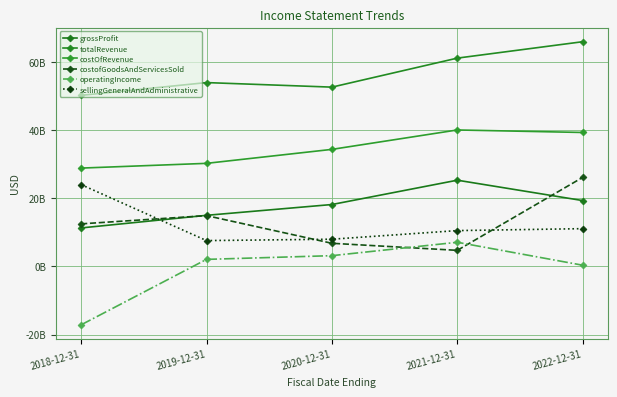

Which series has the largest range (max minus min)?

operatingIncome